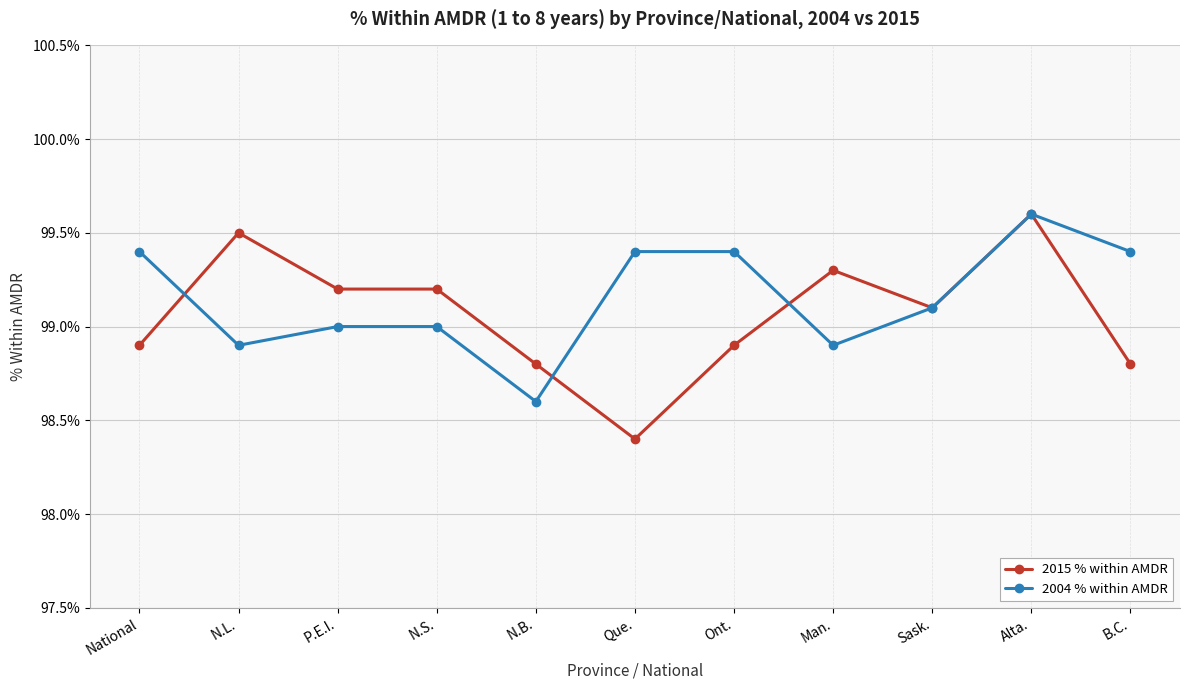

True or false: 2015 % within AMDR has a value of 98.8 at N.B..

True